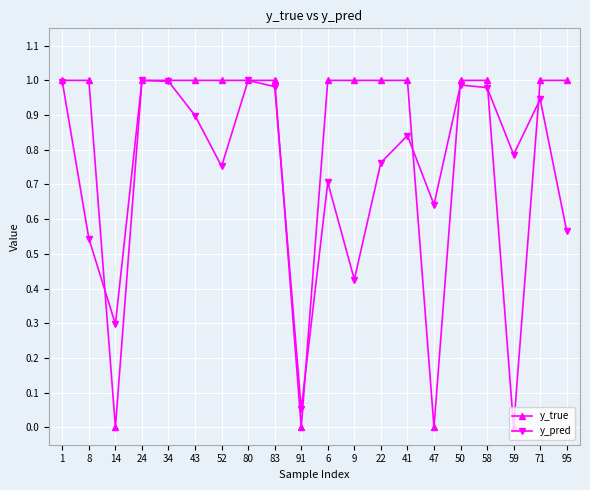

How many interior local valleys does the y_pred series have?

6